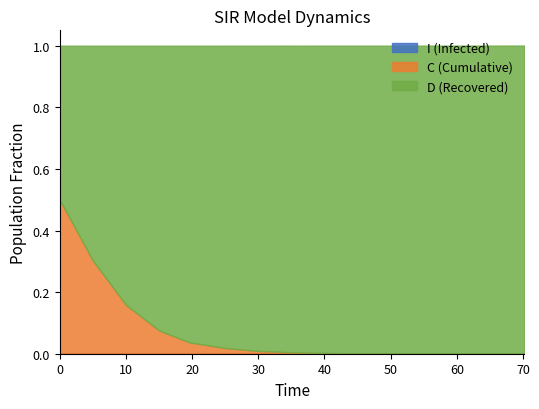

True or false: S has more than 1 points higher than both neighbors.

False